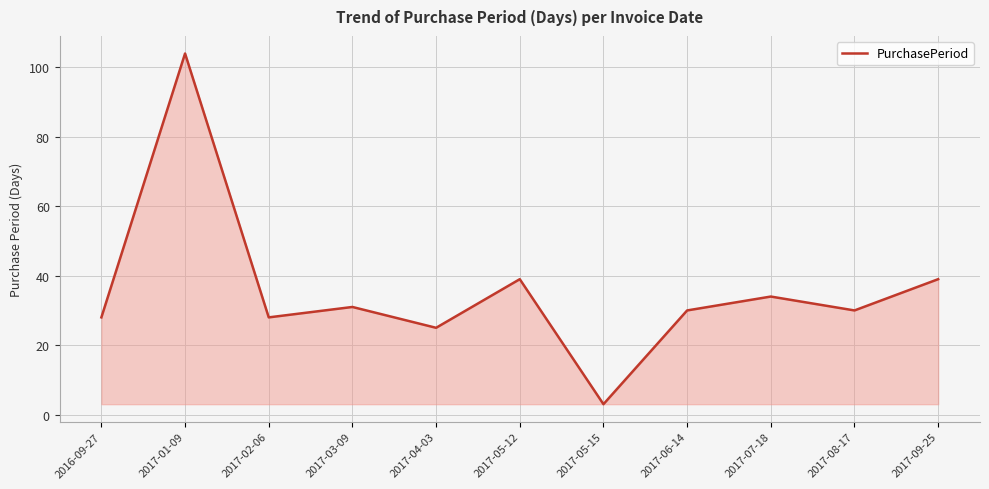

The value at 2017-02-06 is 28. True or false?

True